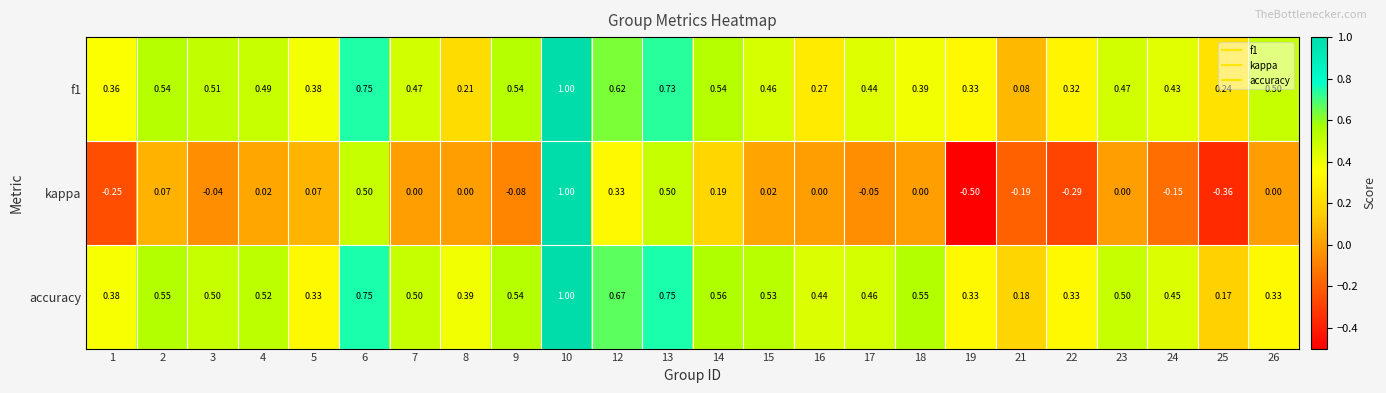

Between 21 and 26, which series saw the biggest shift?

f1